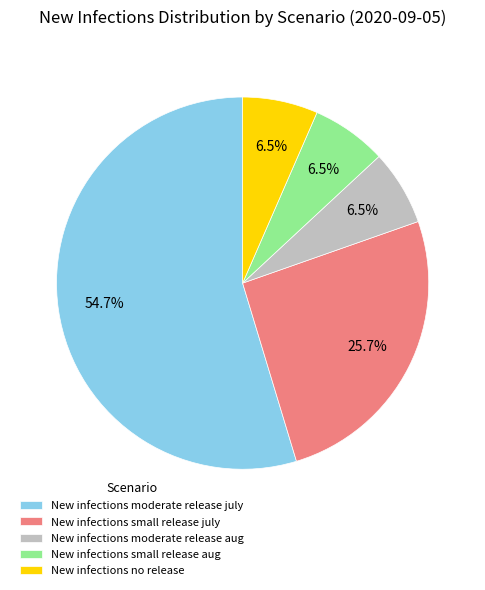

How many slices are in this pie chart?

5